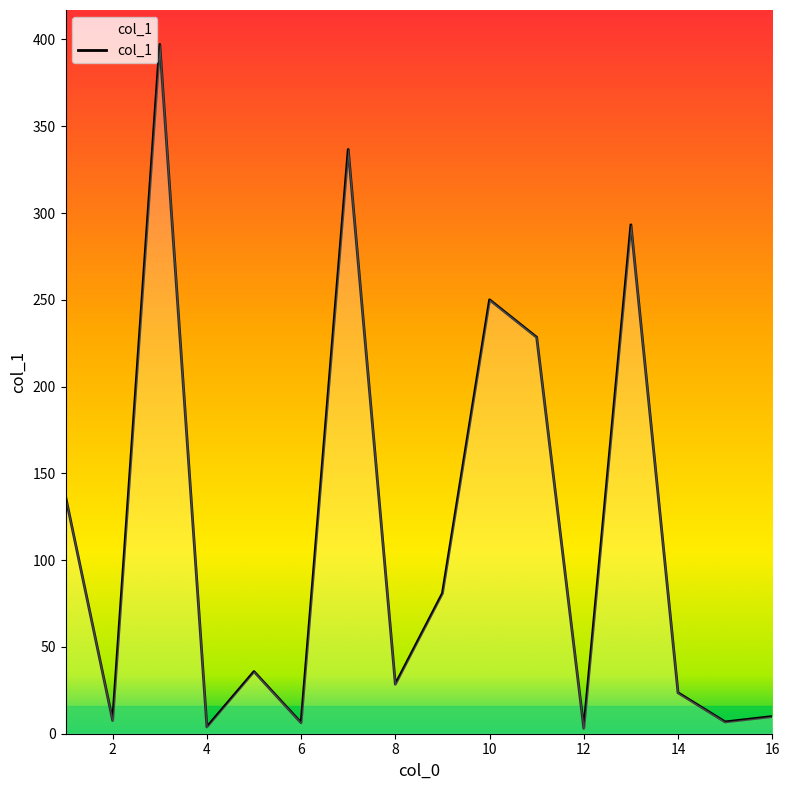

What is the difference between the maximum and minimum values?

394.0